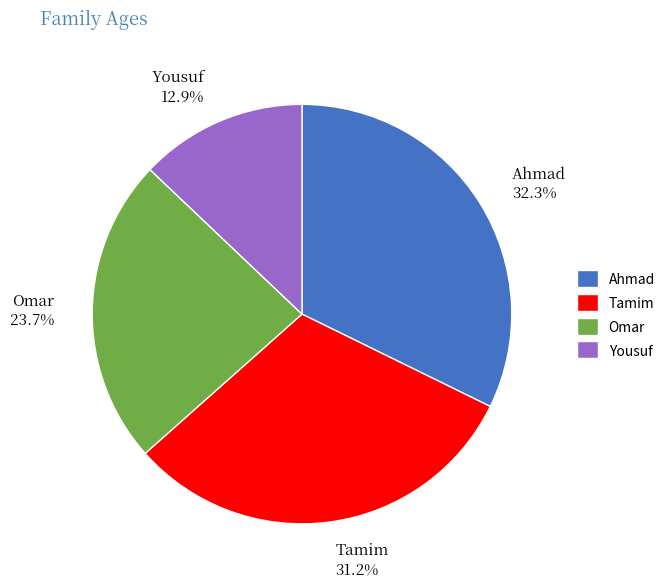

How many slices are in this pie chart?

4